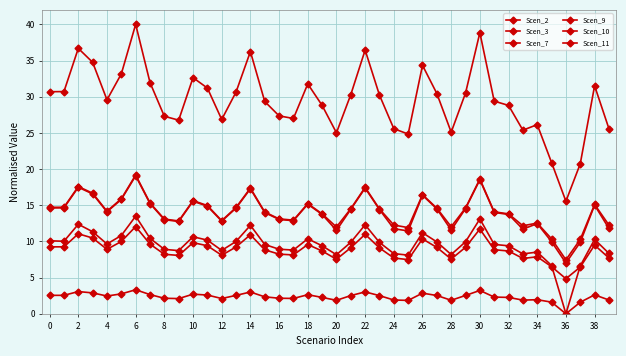

True or false: Scen_10 and Scen_11 cross at least once.

False